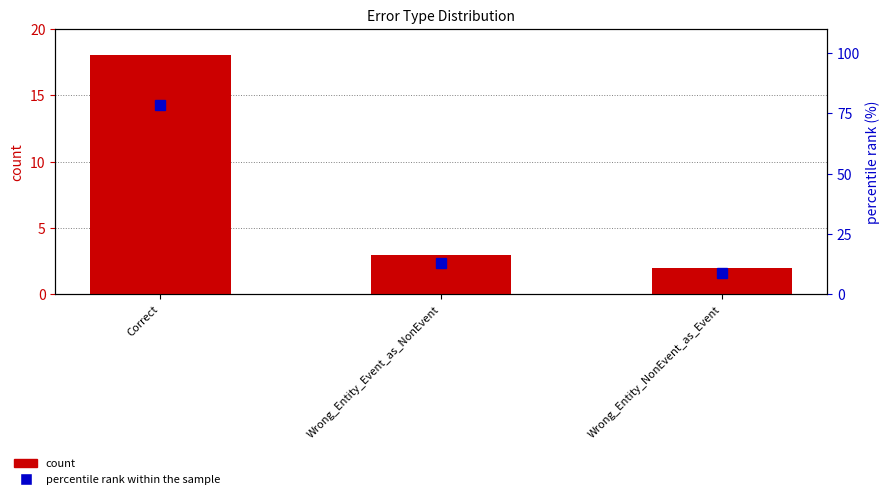

How many values in the percentile rank within the sample series are below 13?

1